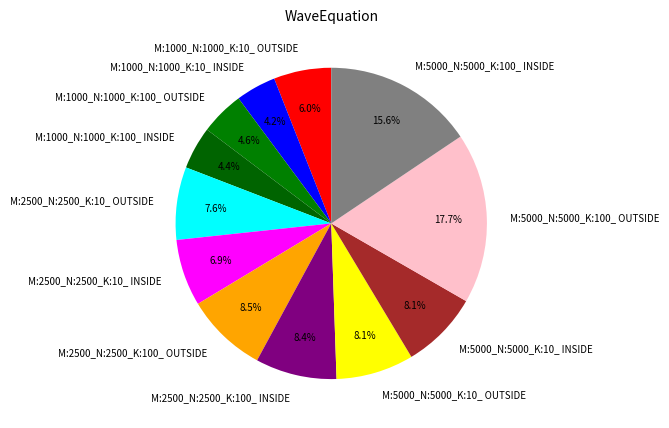

Which slice is the largest?

M:5000_N:5000_K:100_ OUTSIDE